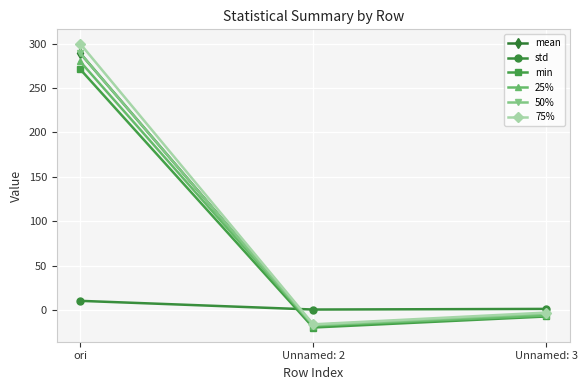

Rank the categories by 25% value from lowest to highest.

Unnamed: 2, Unnamed: 3, ori